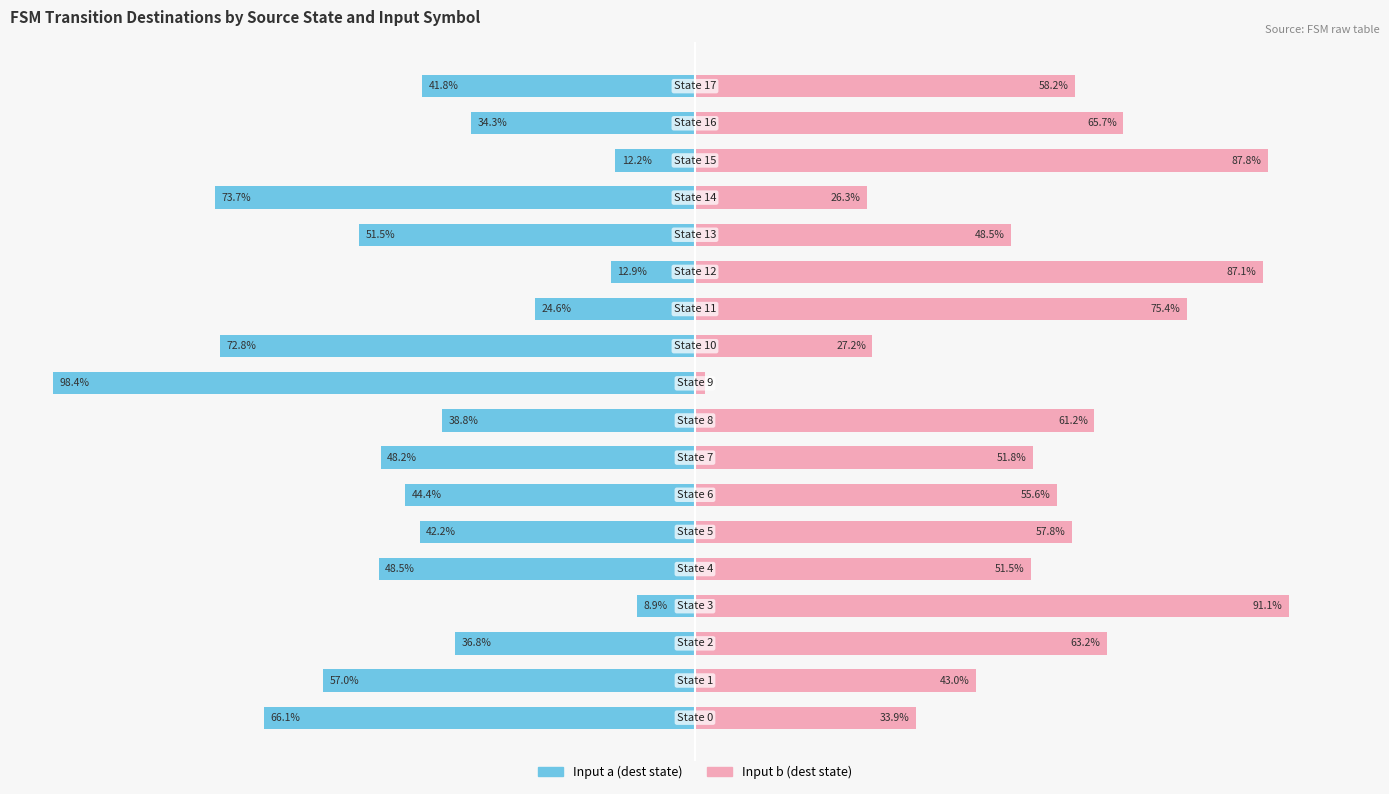

Where does the Input b series first go above 57?

2